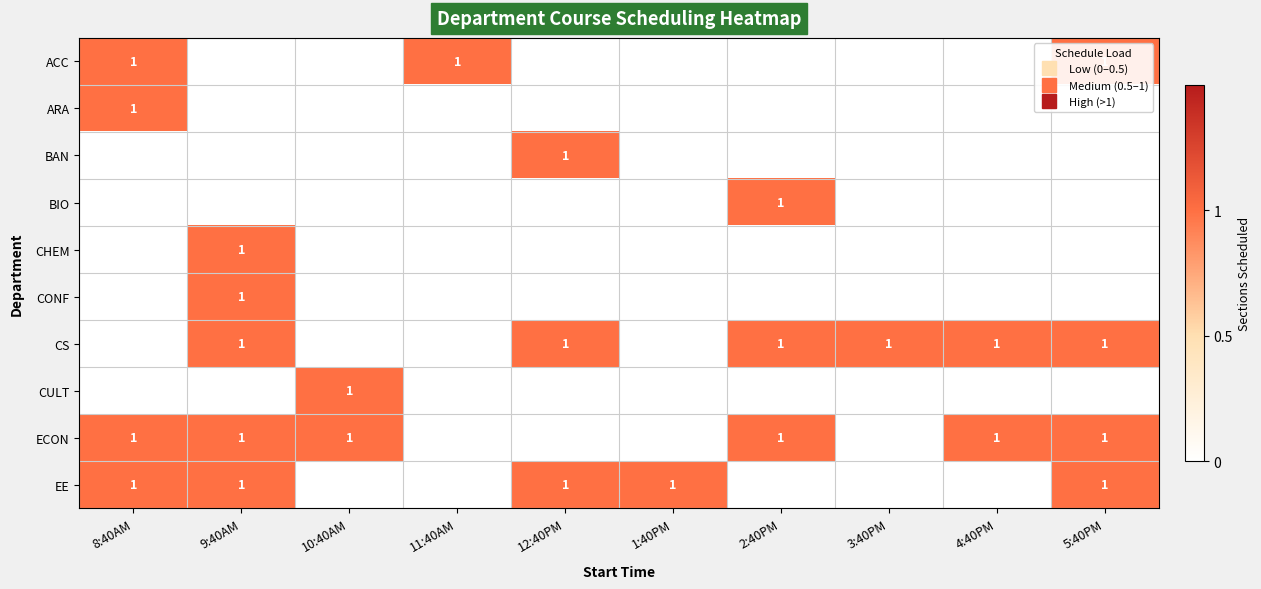

What value does the EE series have at 9:40AM?

1